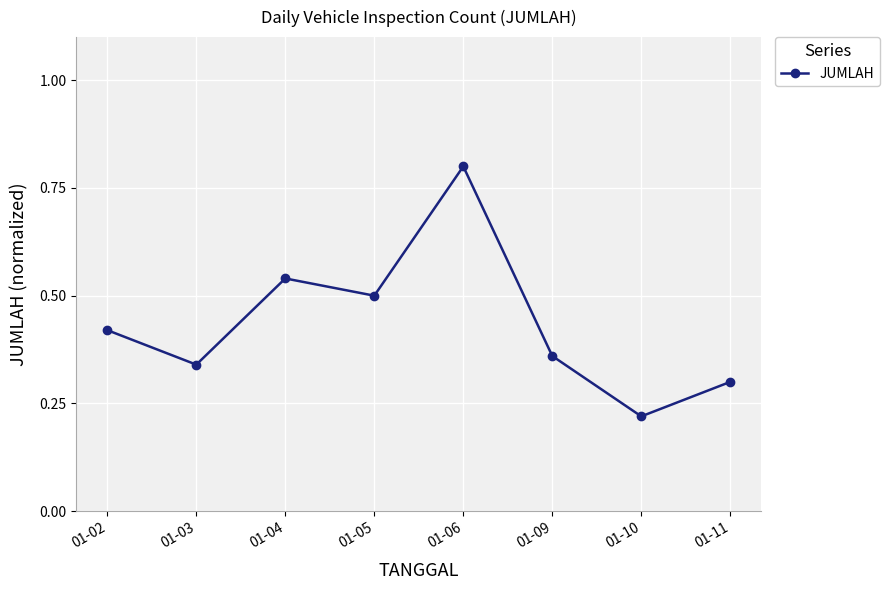

List the labels in order of value, largest first.

01-06, 01-04, 01-05, 01-02, 01-09, 01-03, 01-11, 01-10